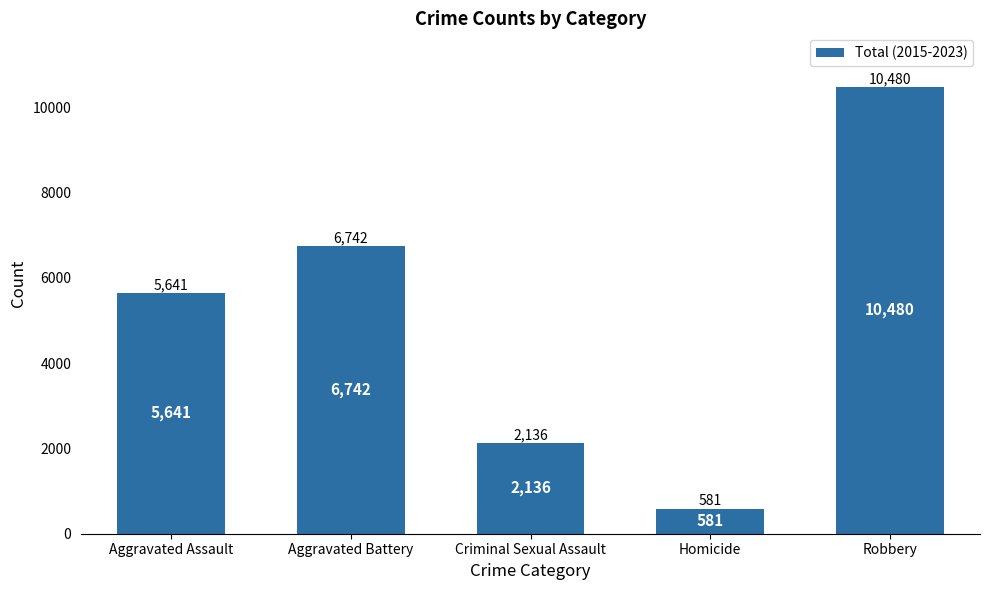

Reading left to right, what are all the values shown in this chart?

Aggravated Assault=5641	Aggravated Battery=6742	Criminal Sexual Assault=2136	Homicide=581	Robbery=10480